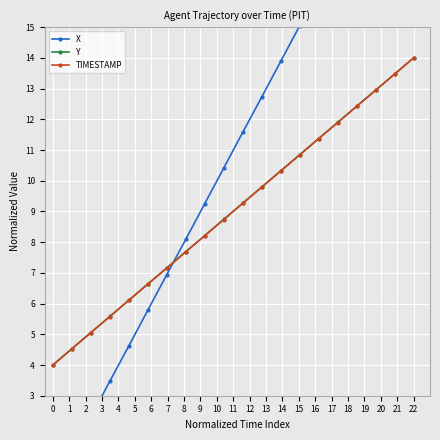

How many values in the Y series exceed 9?

10